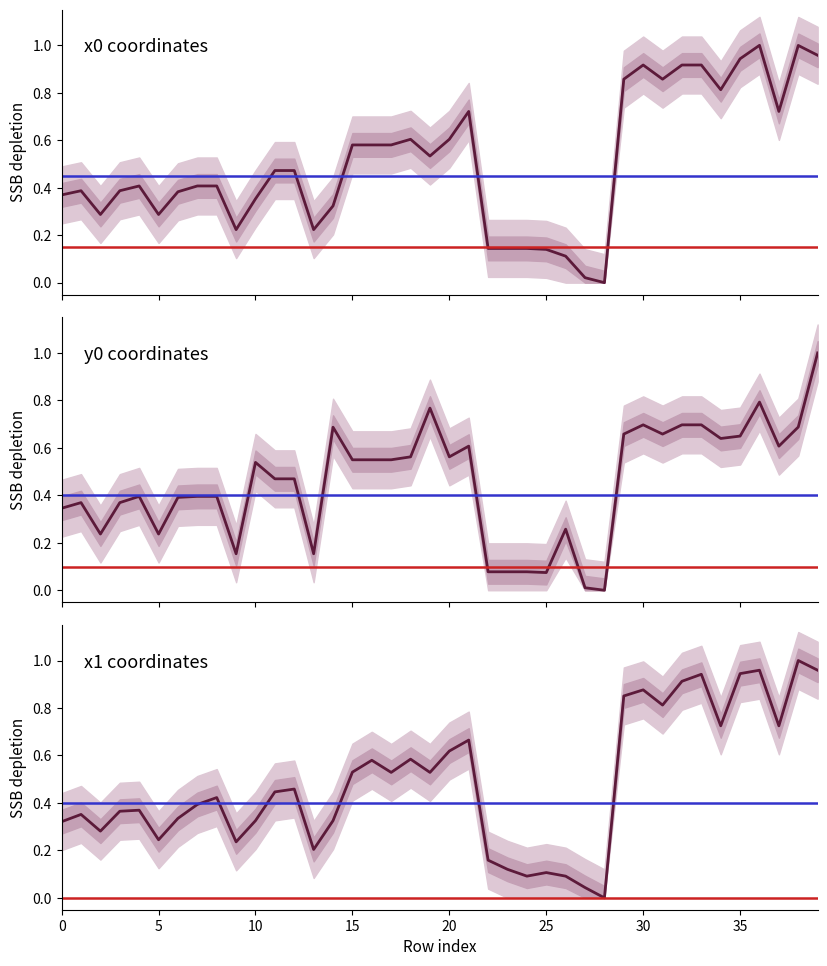

How many intersections are there between x1 coordinates and x0 coordinates?

14